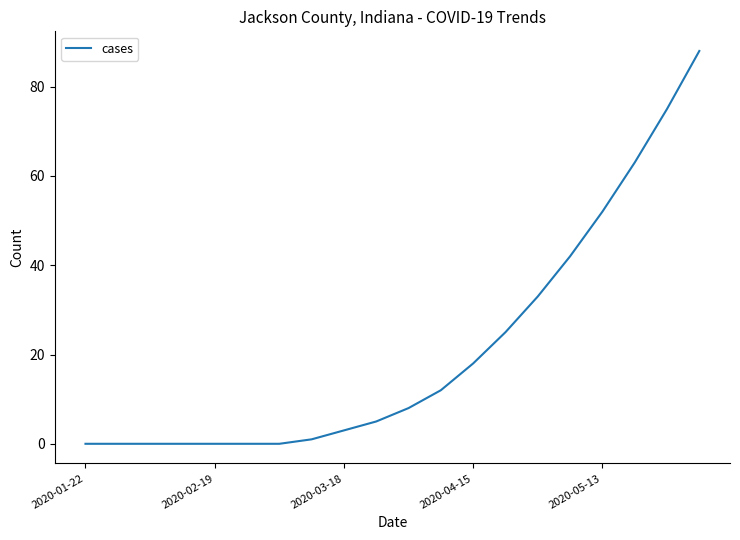

What is the greatest value displayed?

88